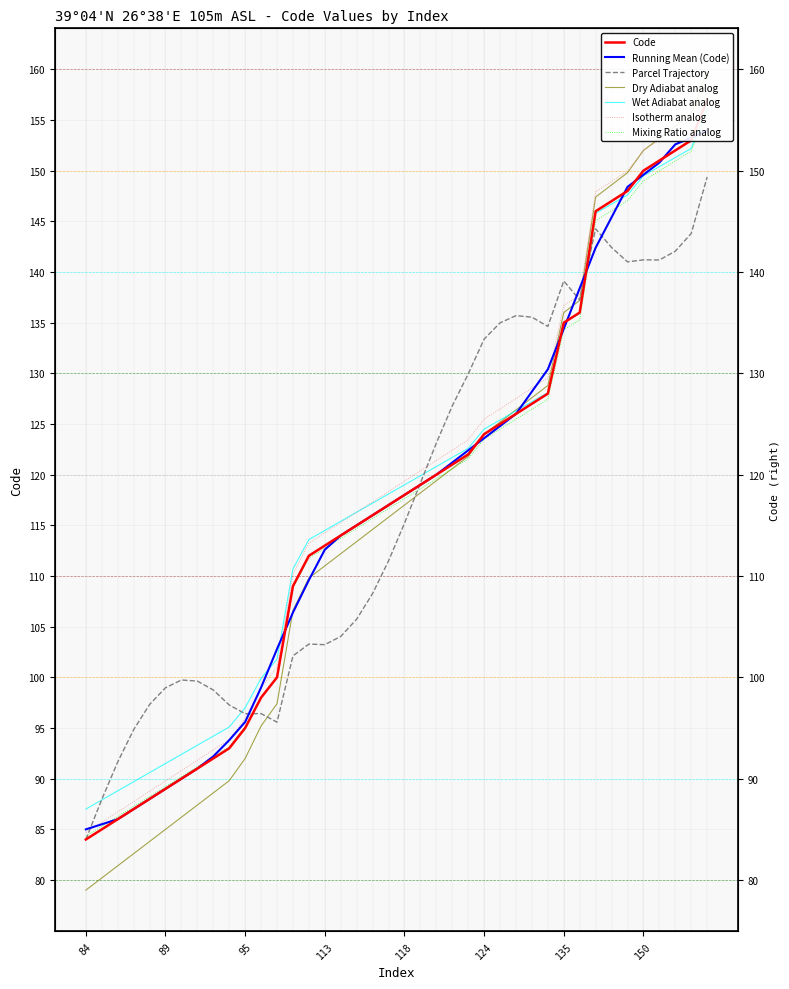

Where does the data first go above 118?

119